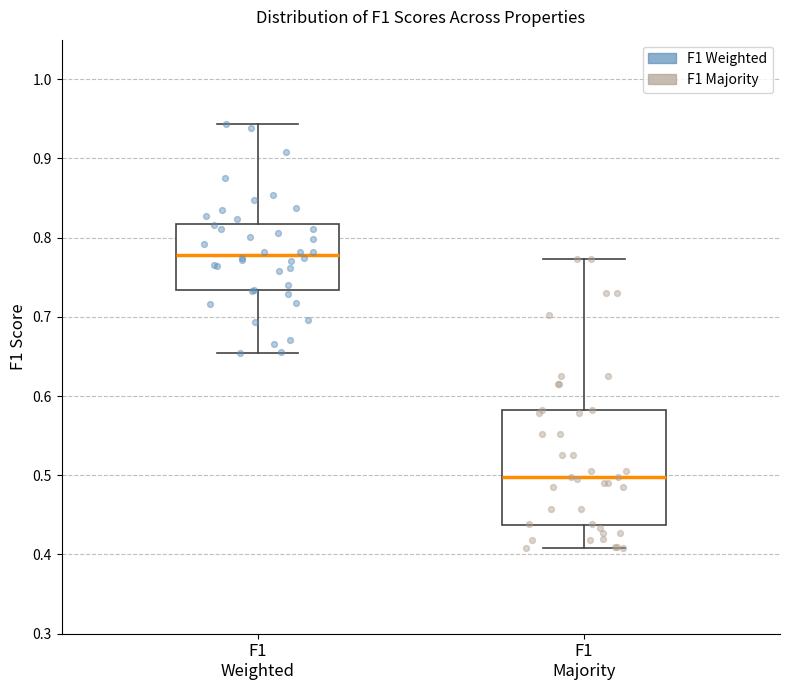

Where does the upper whisker of the box for F1 Majority end on the y-axis? The values are not printed on the chart, so give them approximately, as read against the axis.

0.77